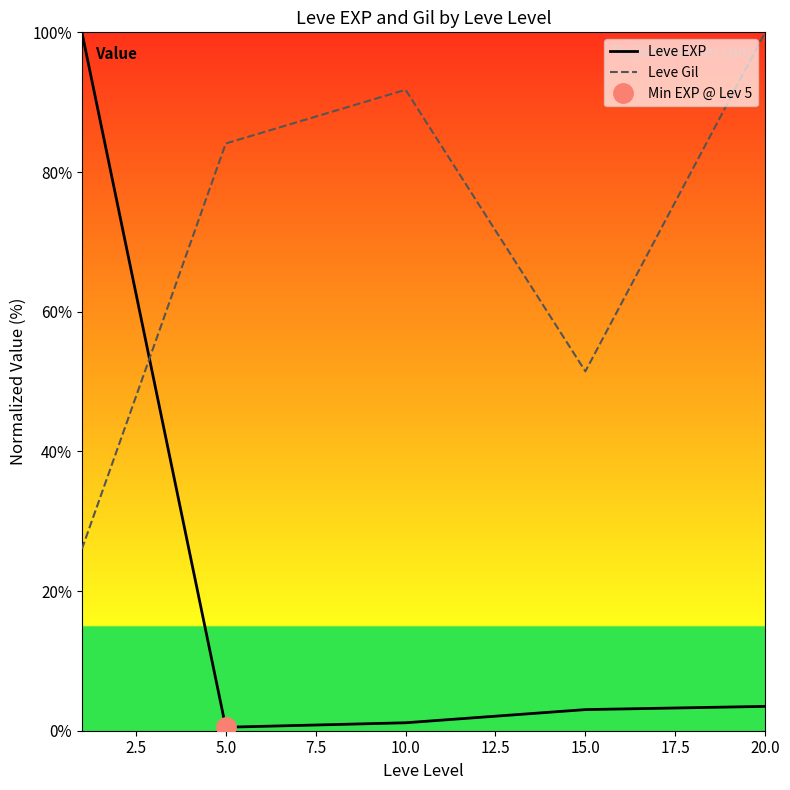

What is the maximum value shown in the chart?

100.0